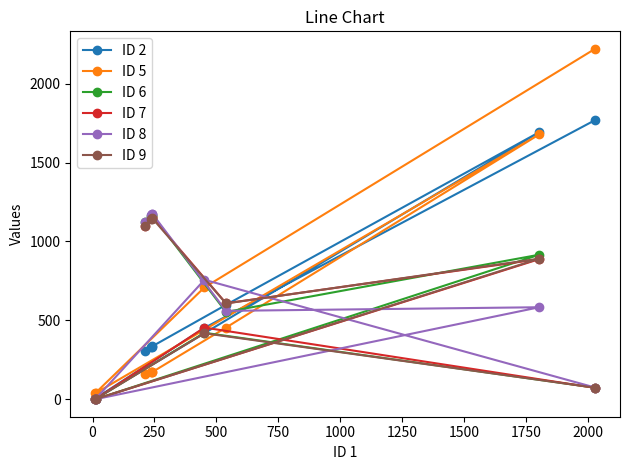

Does the chart have visible grid lines?

No